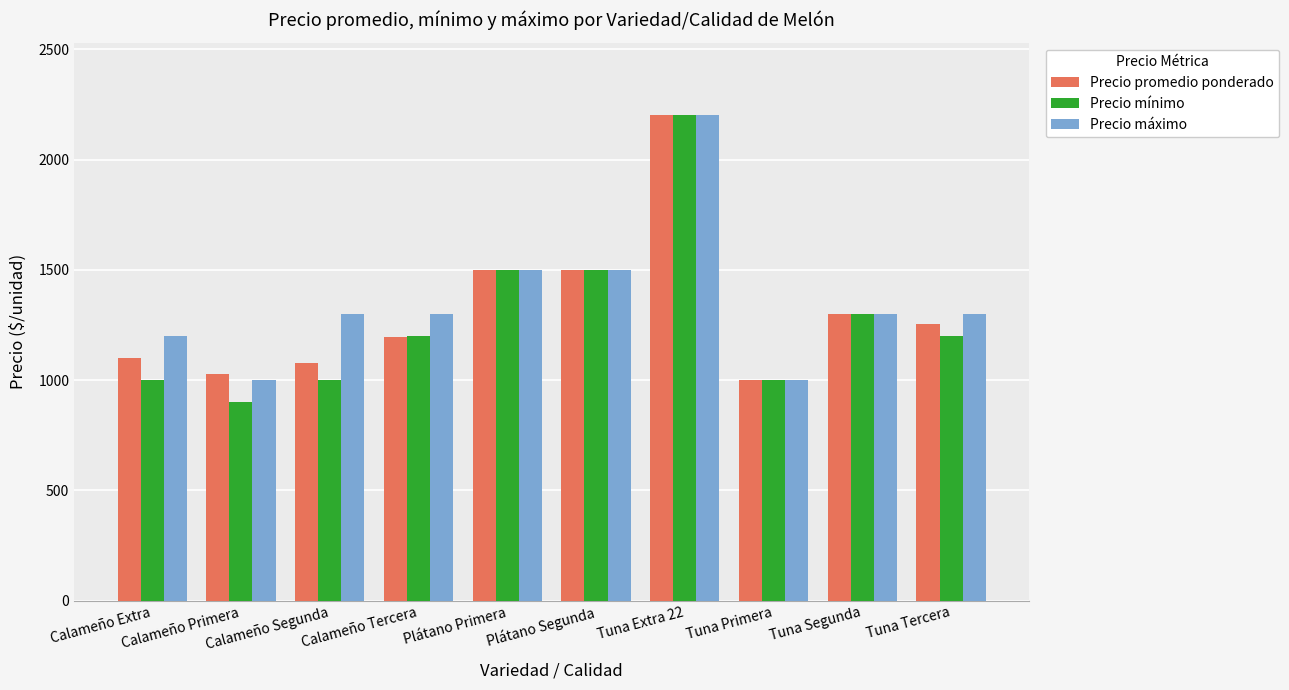

What is the difference between the maximum and minimum values in the Precio promedio ponderado series?

1200